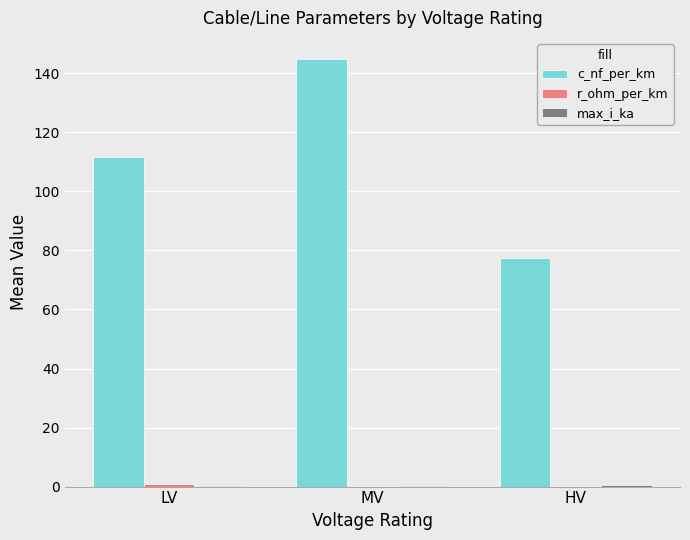

What is the greatest value displayed?

144.8